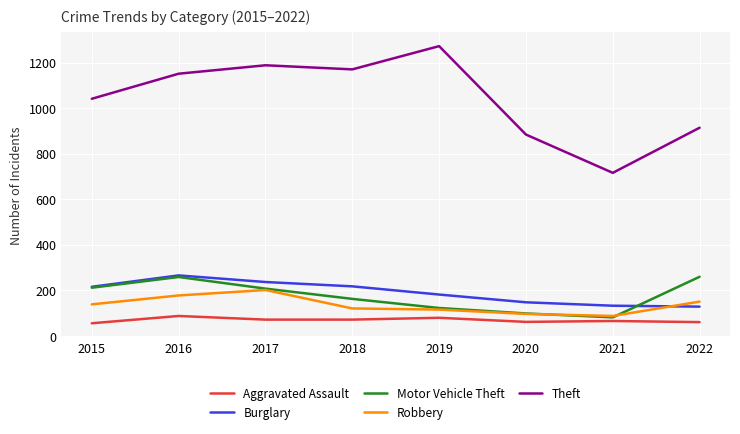

At which label is Theft closest to 994?

2015